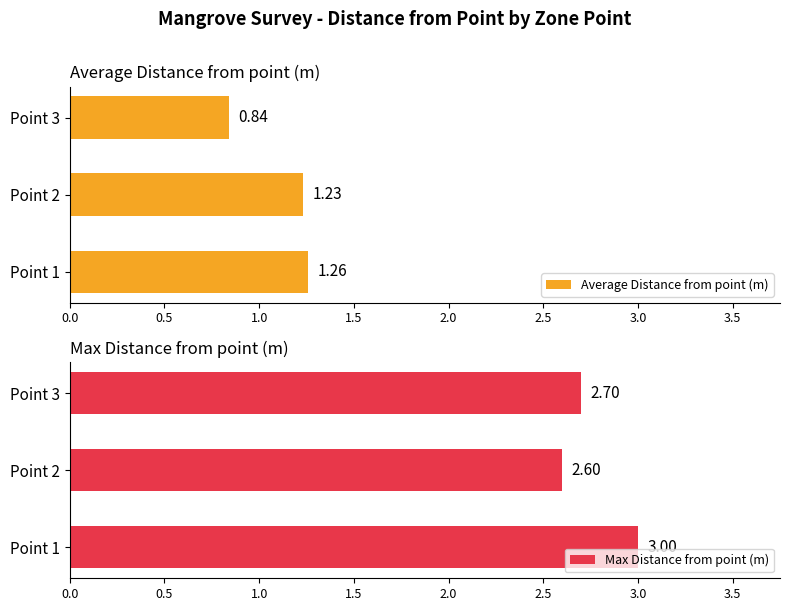

What is the difference between the maximum and minimum values in the Average Distance from point (m) series?

0.4